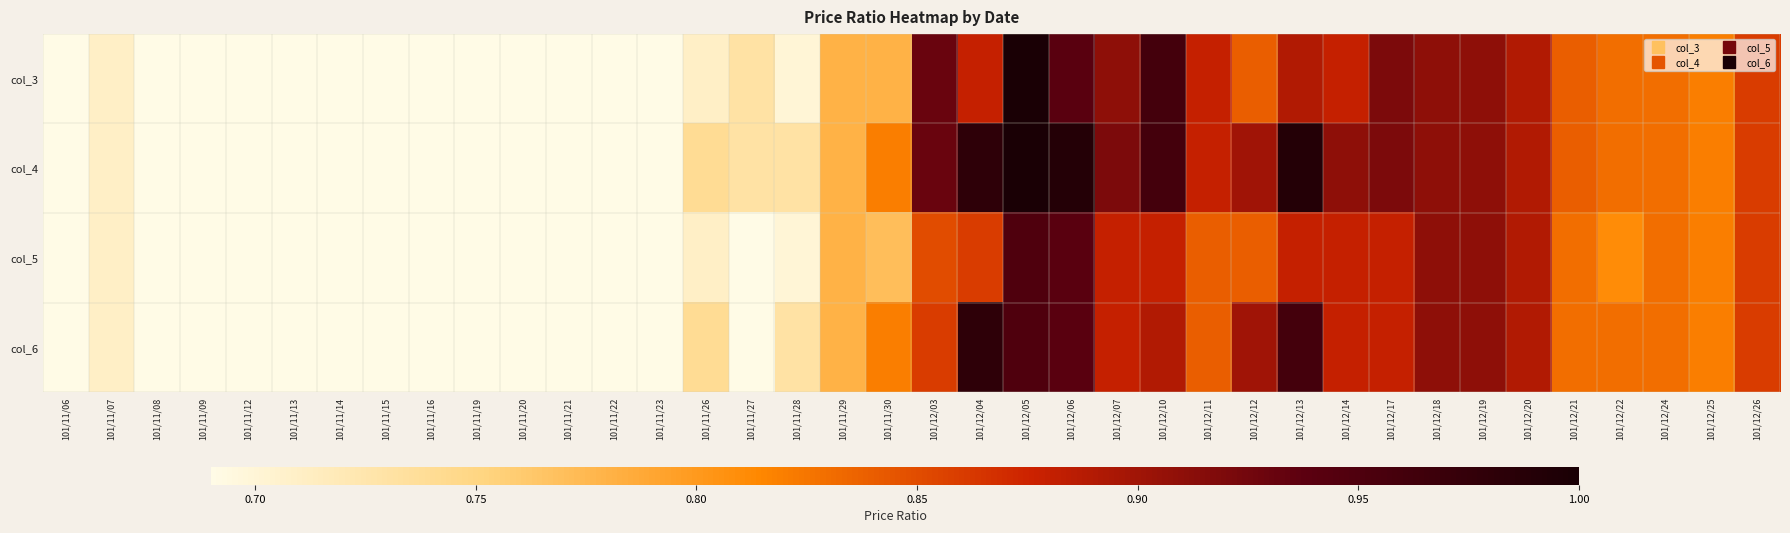

What is the approximate value of col_6 at 101/12/06?

0.9